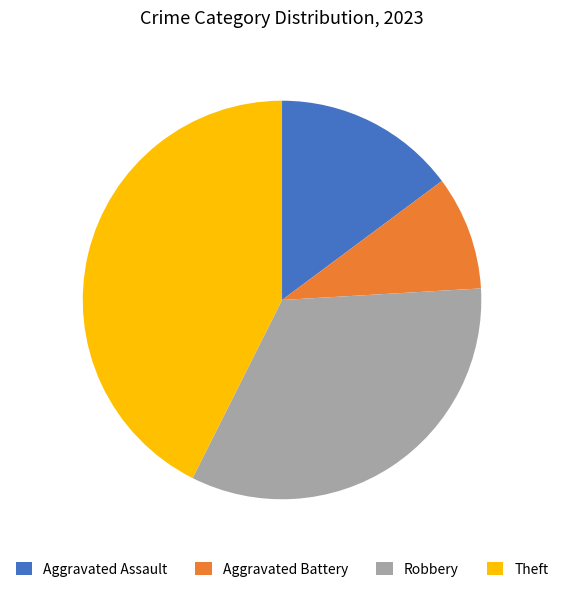

How many segments does this pie chart have?

4